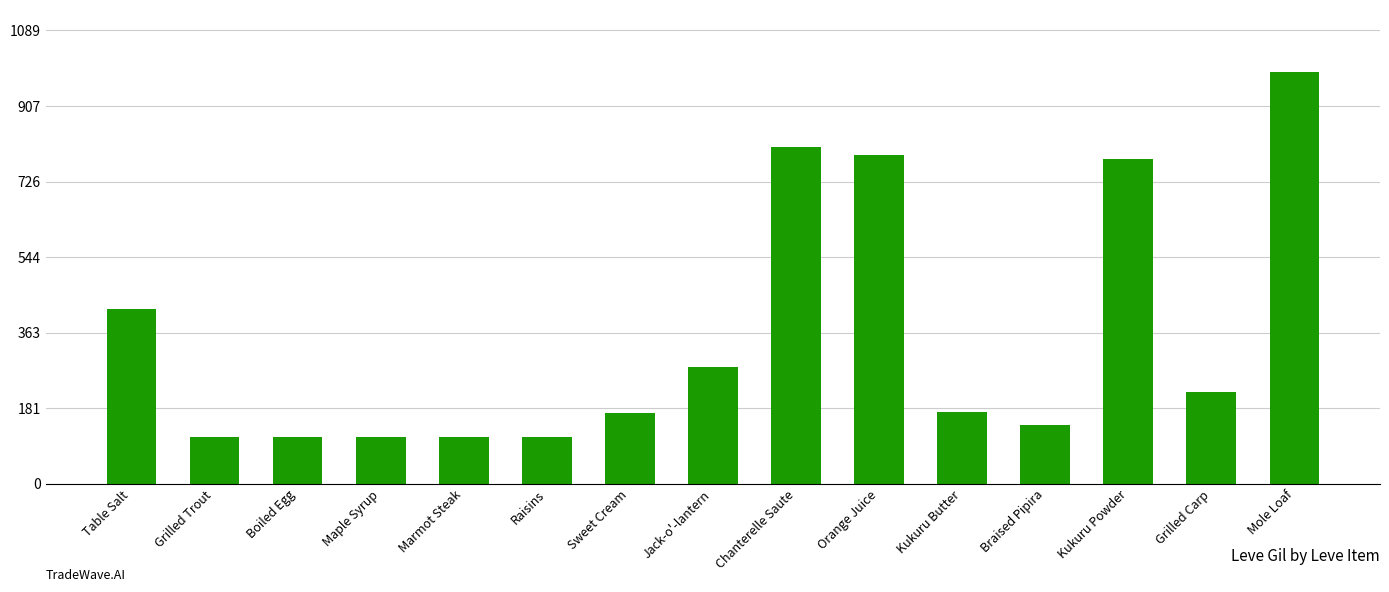

Where is the data nearest to the value 551?

Table Salt